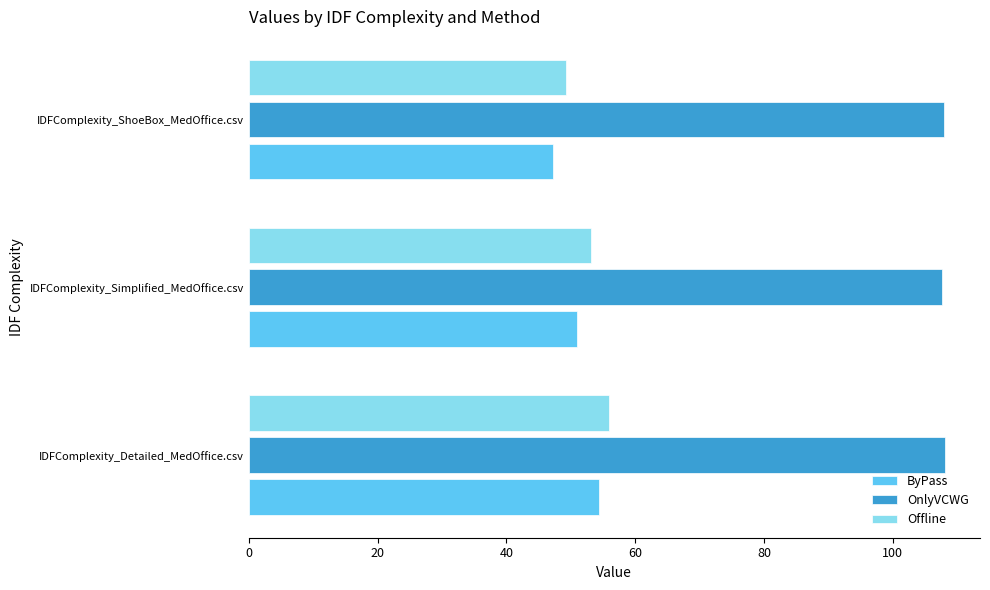

The value of OnlyVCWG at IDFComplexity_Simplified_MedOffice.csv is 165.5. True or false?

False